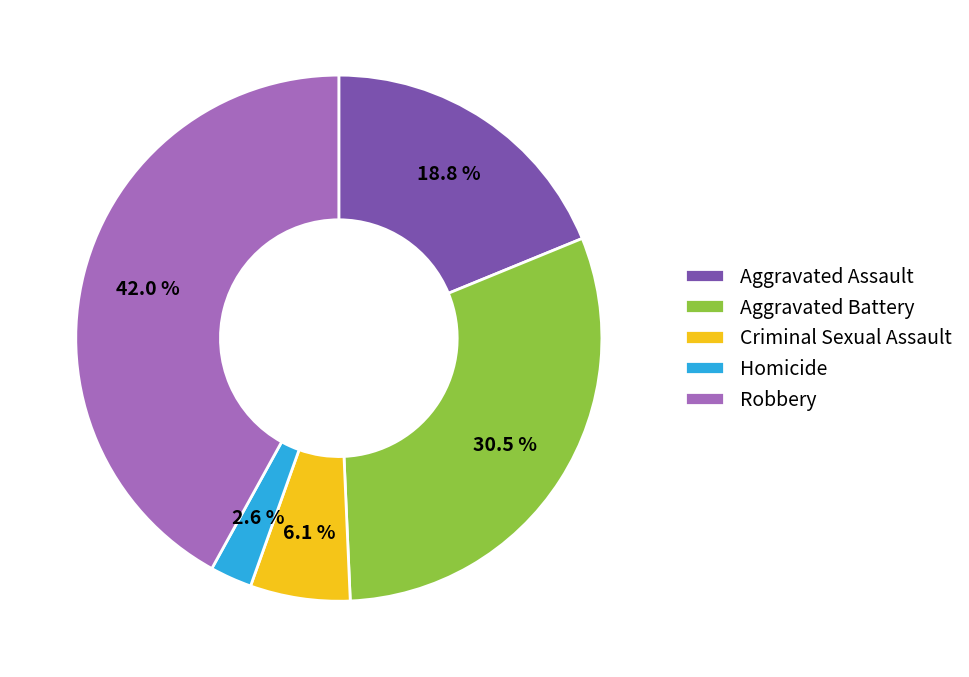

What percentage is the Robbery slice, to the nearest percent?

42%